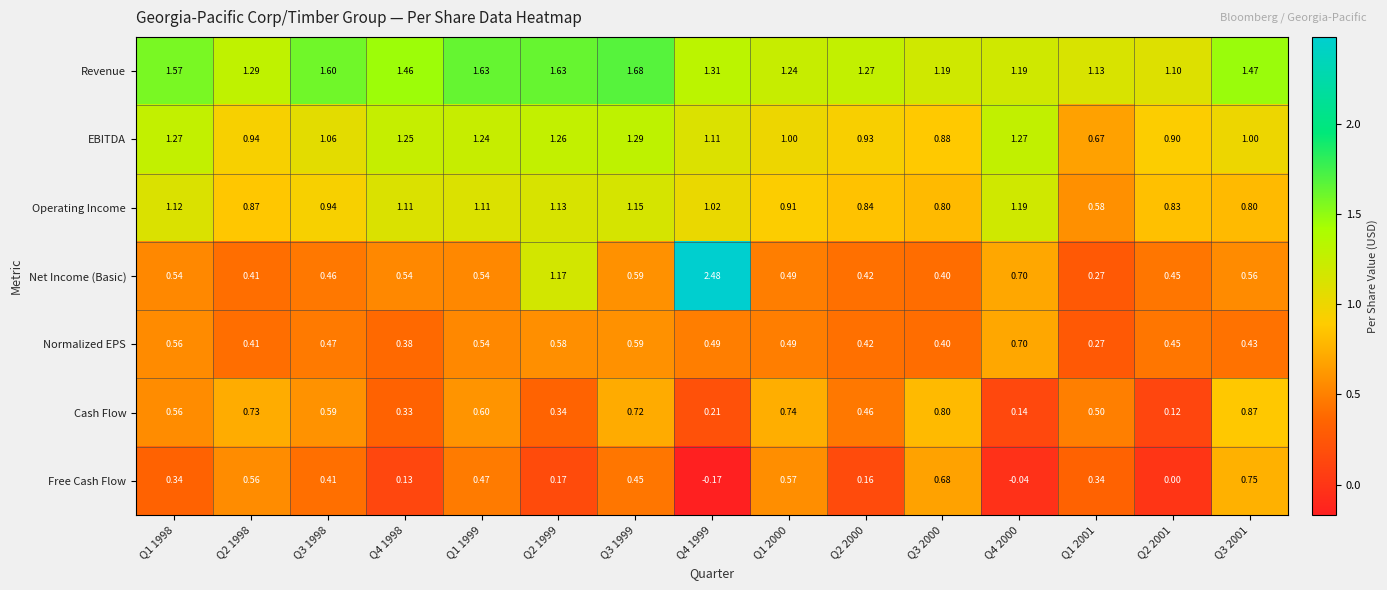

Which series has the largest total across all categories?

Revenue